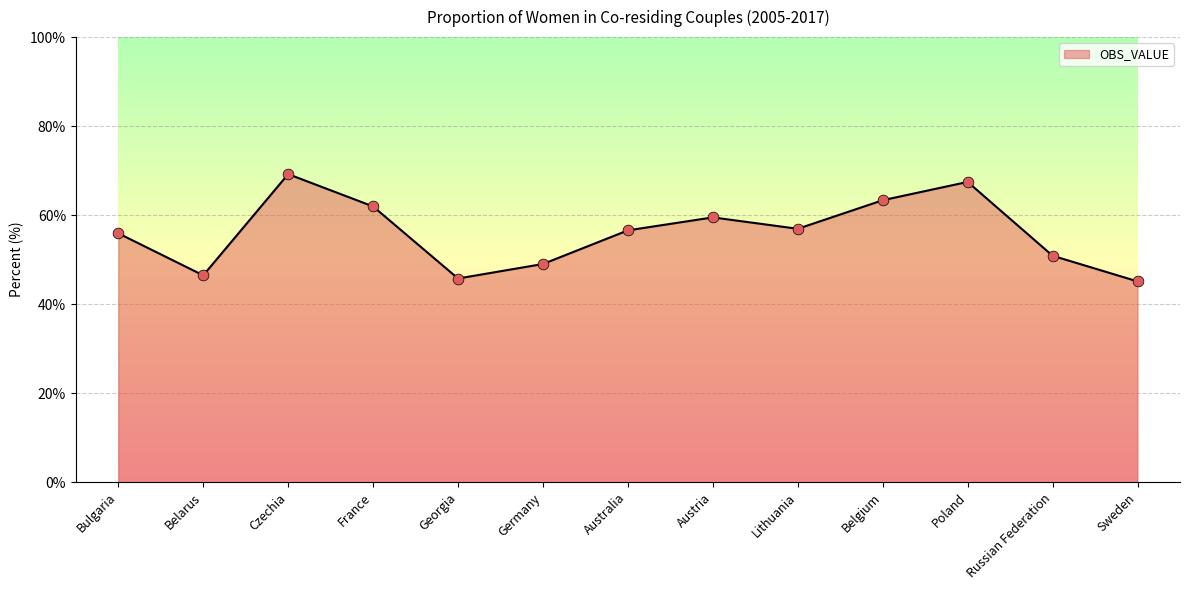

What is the ratio of the value at Lithuania to the value at France?

0.9